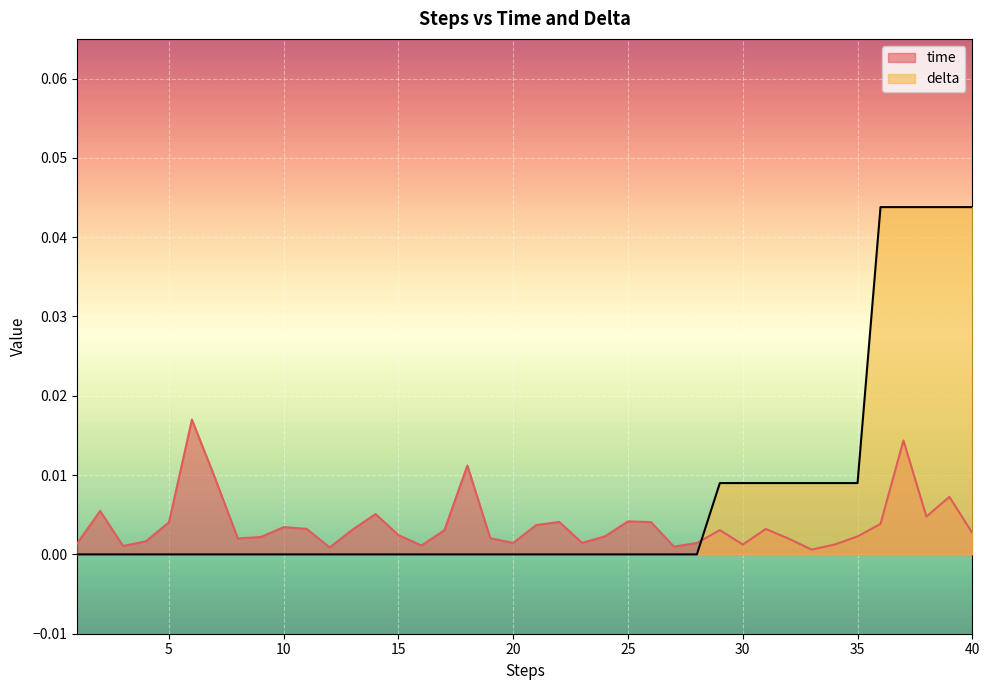

Where is time nearest to the value 0?

33